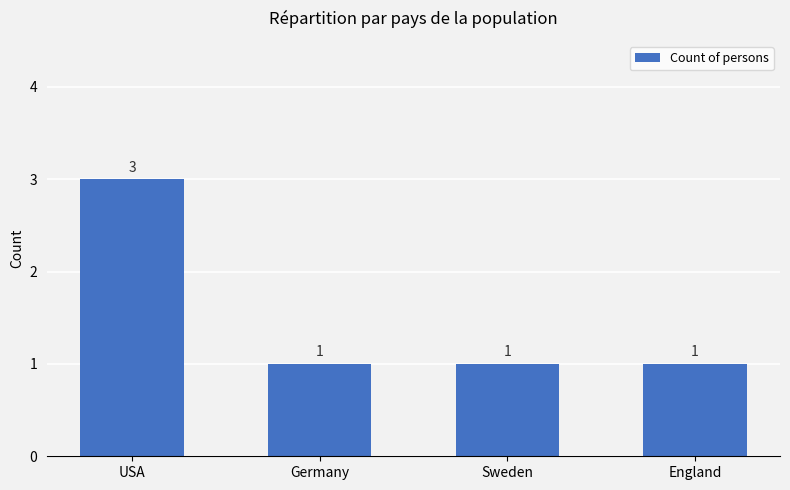

True or false: the data shows 0 at England.

False